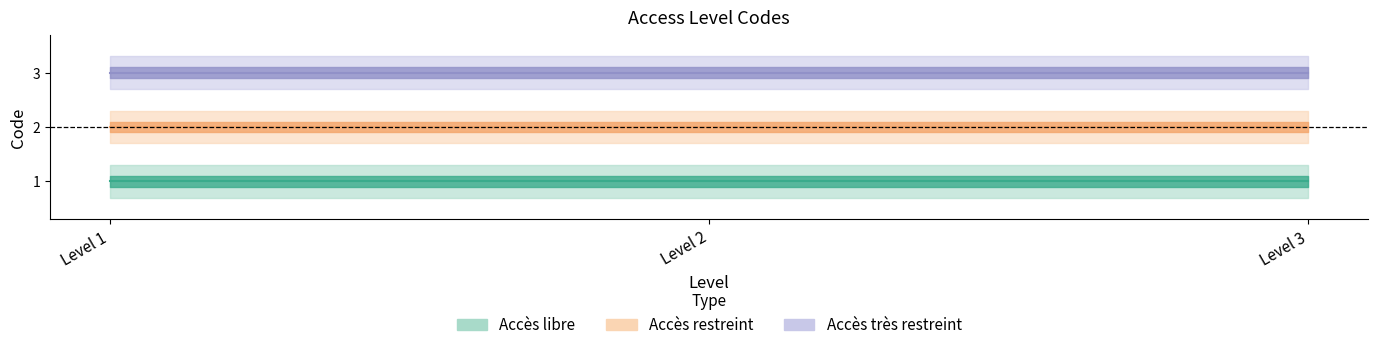

Reading left to right, transcribe all the data shown in this chart.

Accès libre: Level 1=1	Level 2=1	Level 3=1
Accès restreint: Level 1=2	Level 2=2	Level 3=2
Accès très restreint: Level 1=3	Level 2=3	Level 3=3